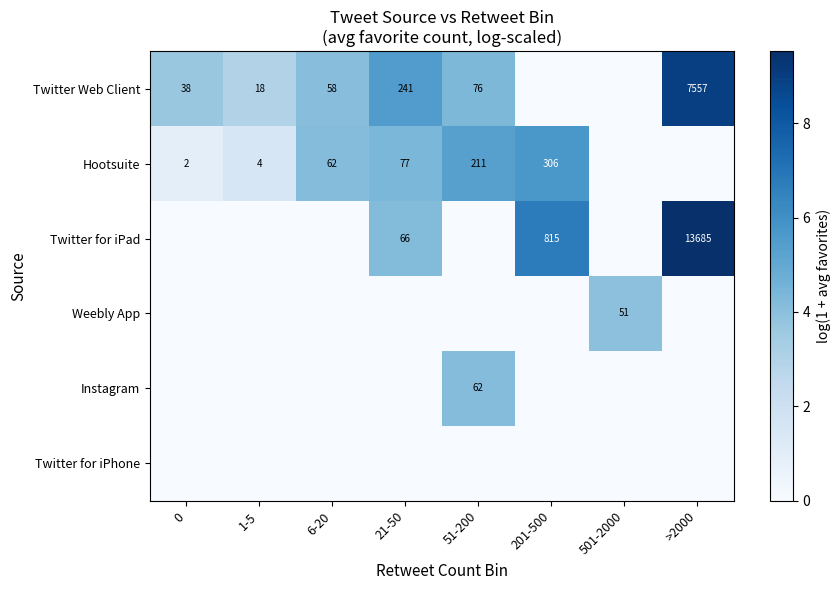

What is the spread (max minus min) of values at 51-200?

5.4